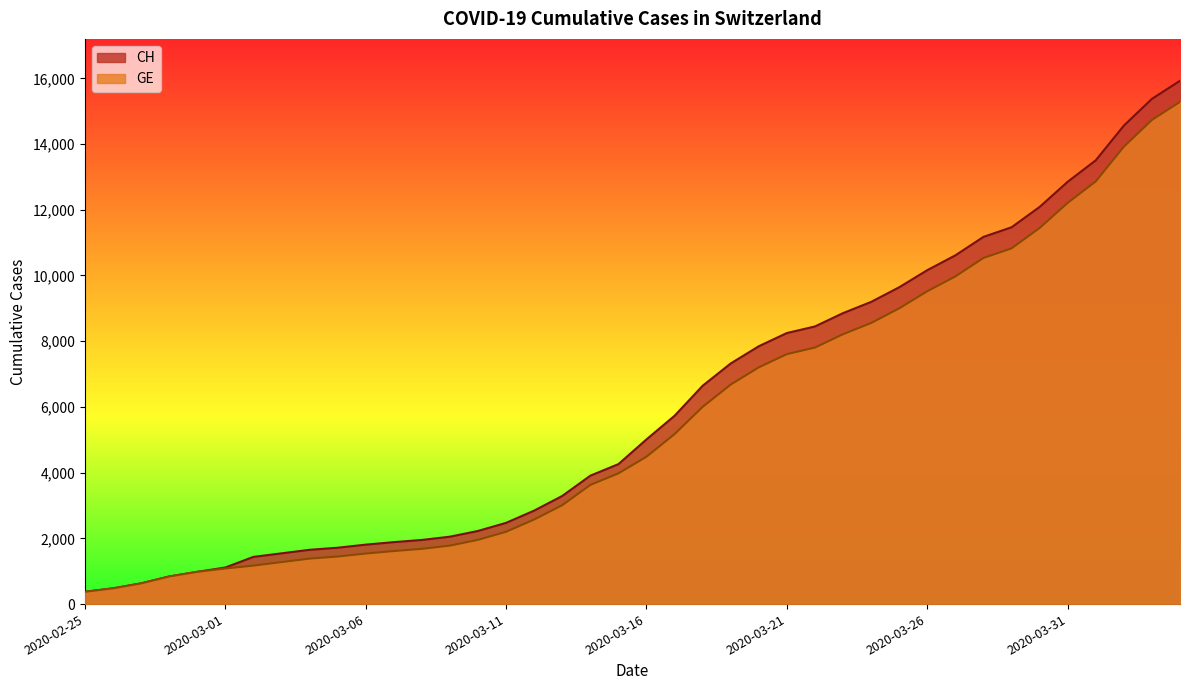

Rank the categories by CH value from lowest to highest.

2020-02-25, 2020-02-26, 2020-02-27, 2020-02-28, 2020-02-29, 2020-03-01, 2020-03-02, 2020-03-03, 2020-03-04, 2020-03-05, 2020-03-06, 2020-03-07, 2020-03-08, 2020-03-09, 2020-03-10, 2020-03-11, 2020-03-12, 2020-03-13, 2020-03-14, 2020-03-15, 2020-03-16, 2020-03-17, 2020-03-18, 2020-03-19, 2020-03-20, 2020-03-21, 2020-03-22, 2020-03-23, 2020-03-24, 2020-03-25, 2020-03-26, 2020-03-27, 2020-03-28, 2020-03-29, 2020-03-30, 2020-03-31, 2020-04-01, 2020-04-02, 2020-04-03, 2020-04-04